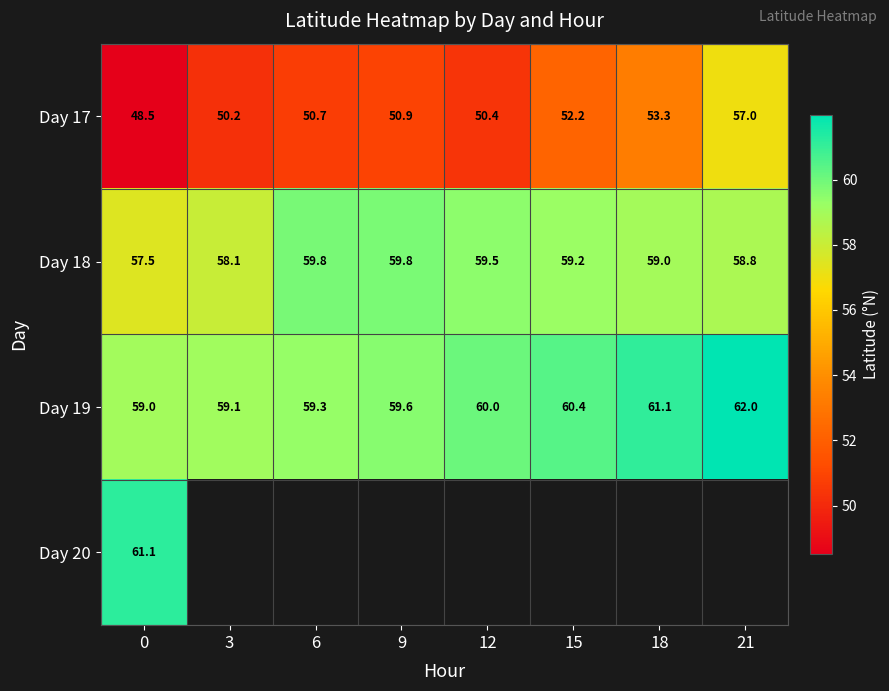

Is the value of Day 20 at 0 greater than the value of Day 18 at 12?

Yes